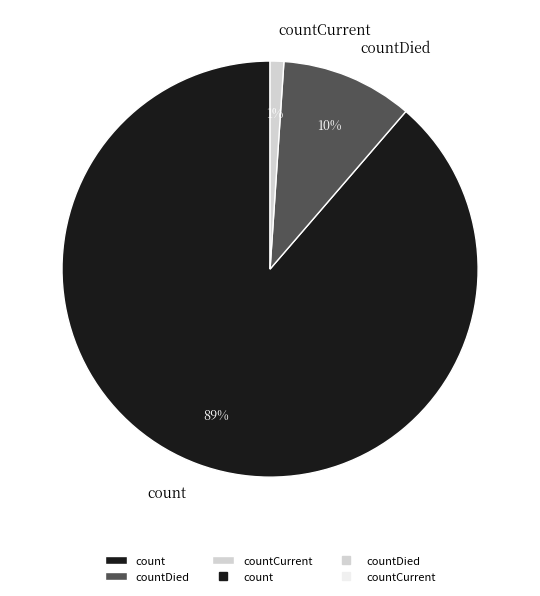

To the nearest percent, what is the combined percentage of countCurrent and count?

90%